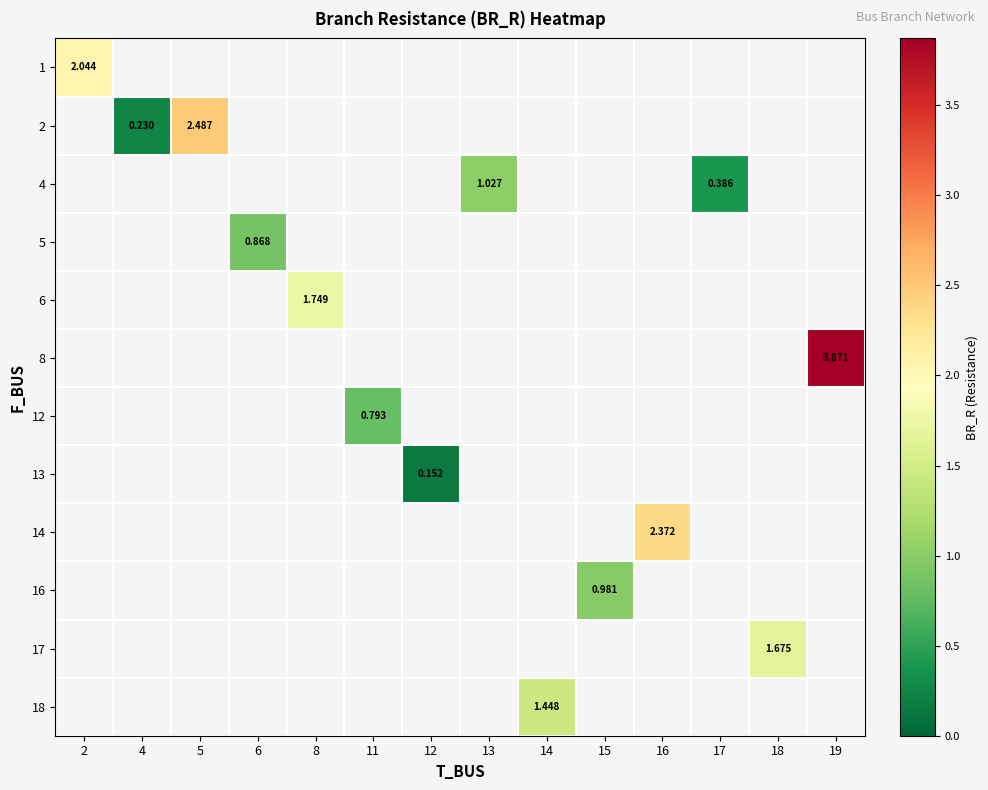

Count the number of categories in the chart.

14